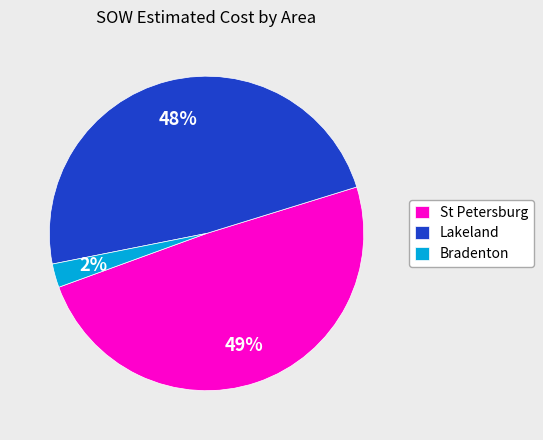

What percentage is the St Petersburg slice, to the nearest percent?

49%